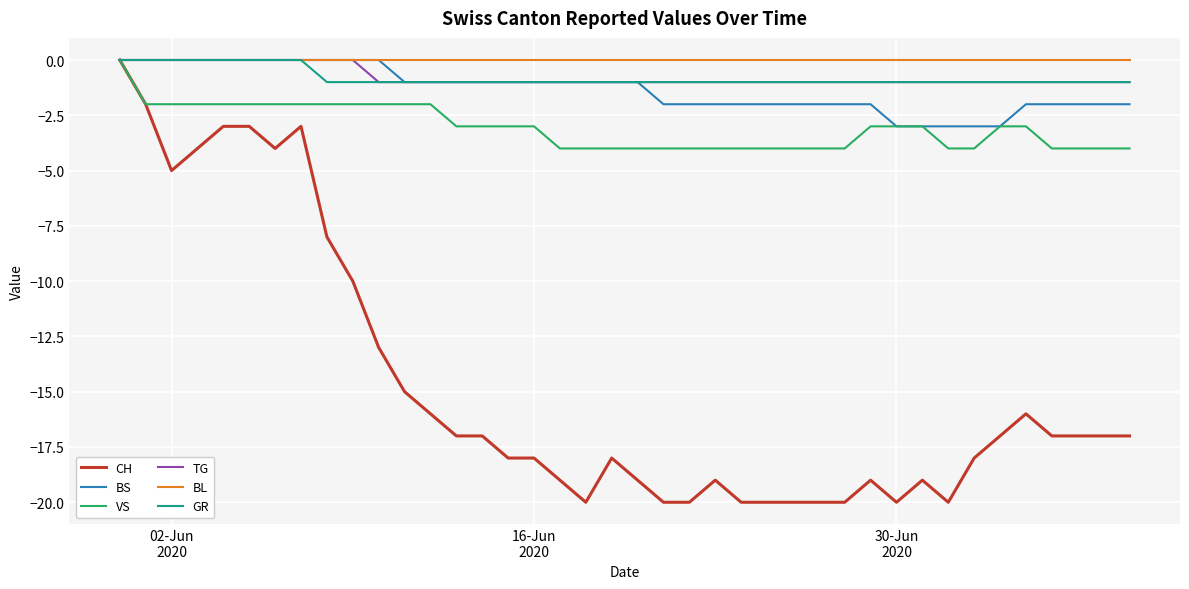

How many lines are shown in the chart?

6